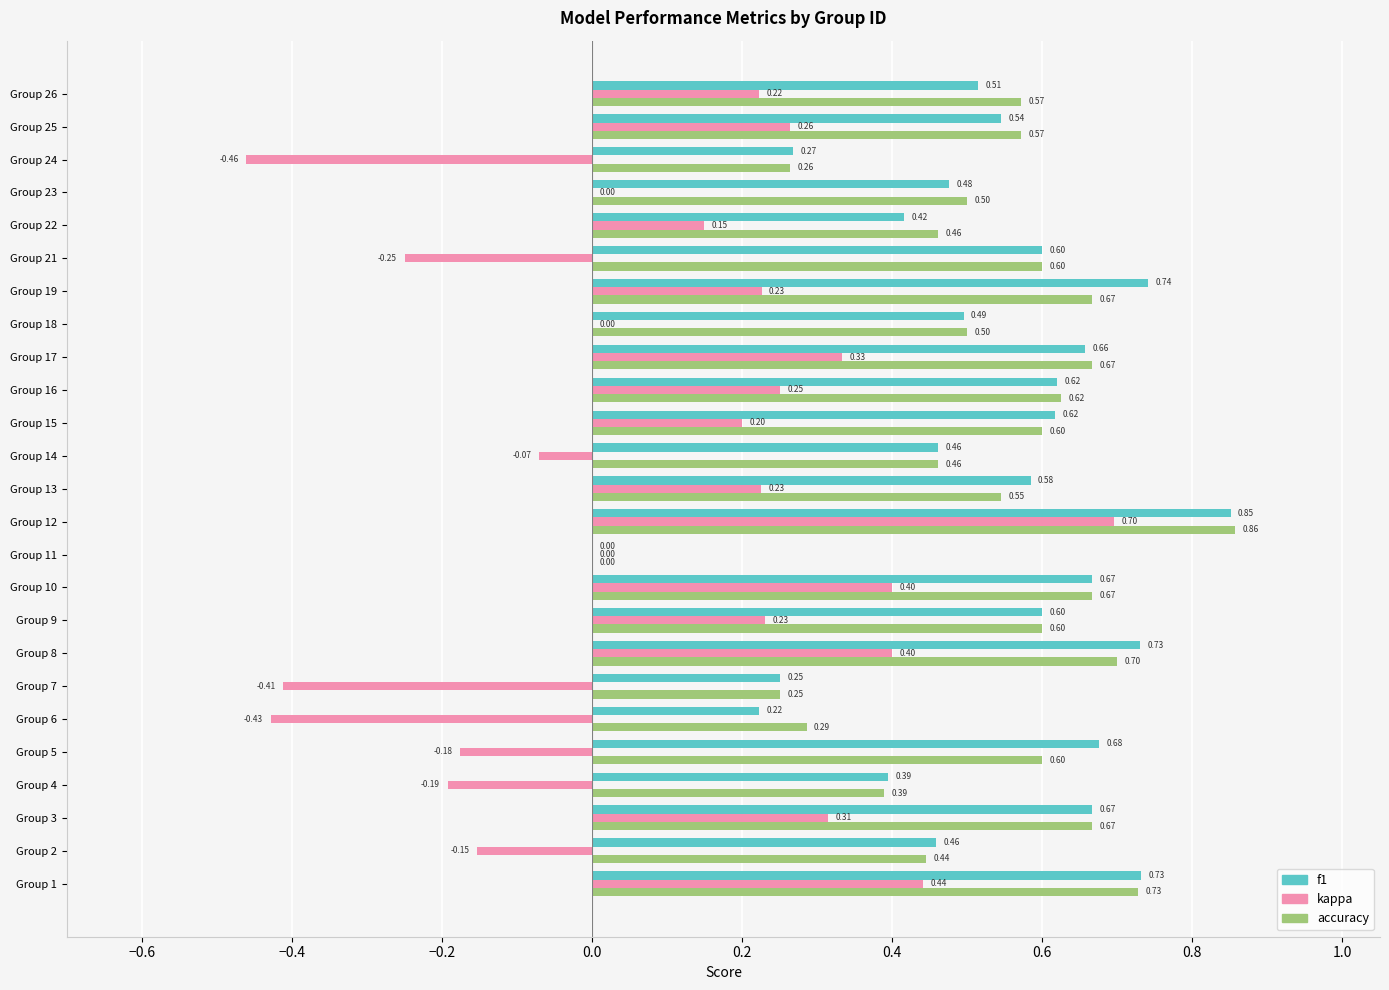

Between Group 8 and Group 15, which series saw the biggest shift?

kappa